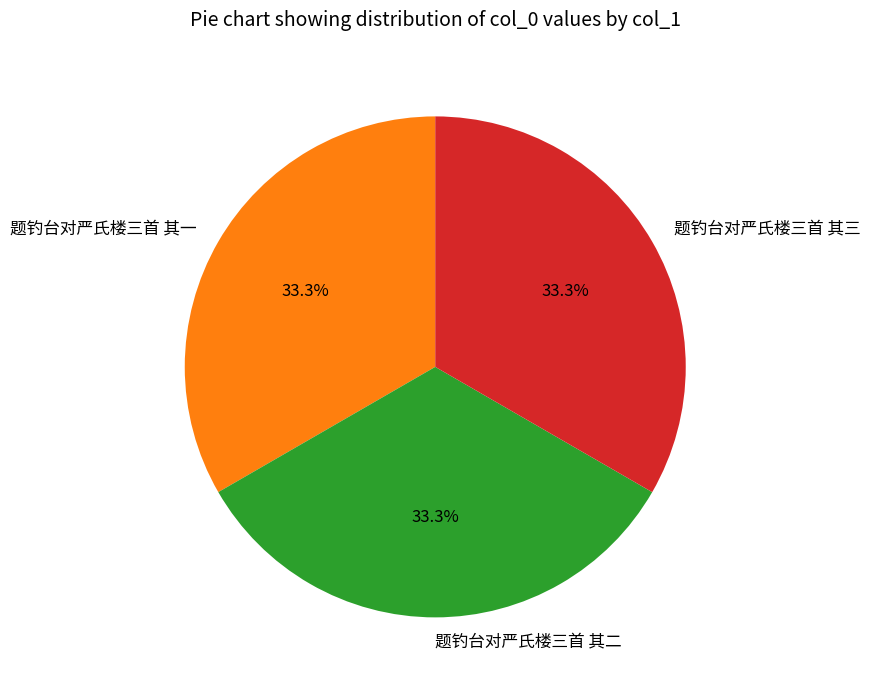

Does any single category account for the majority?

No